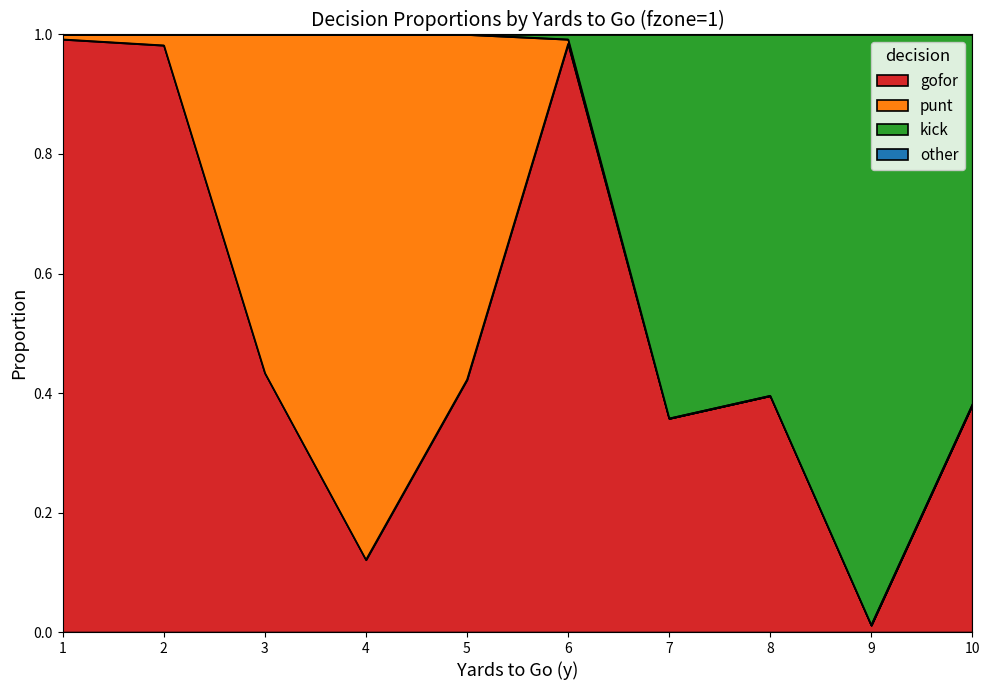

Which category has the lowest value in the gofor series?

9